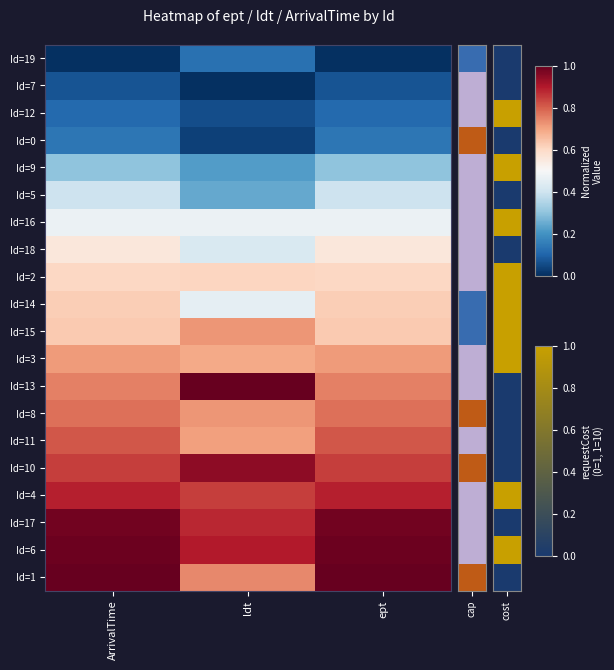

At how many categories does at least one series exceed 0?

3